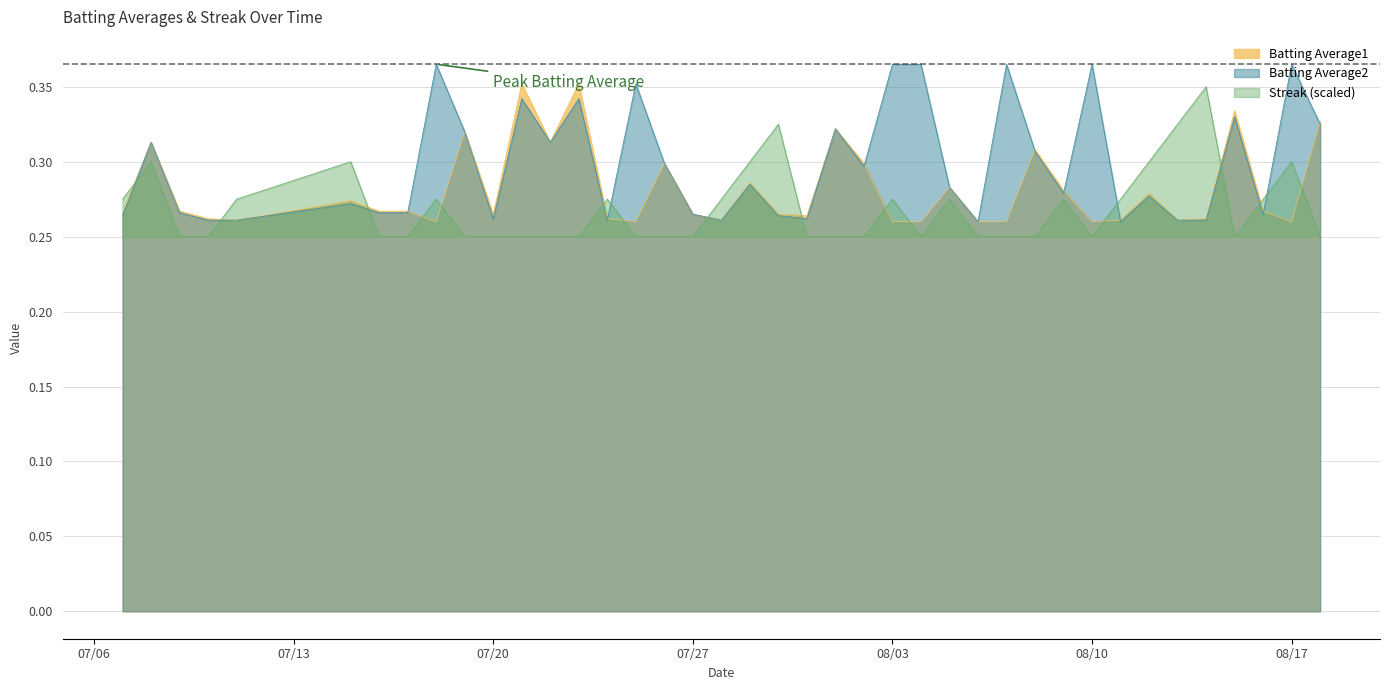

What is the total value across all series at 2010-07-11?

0.8